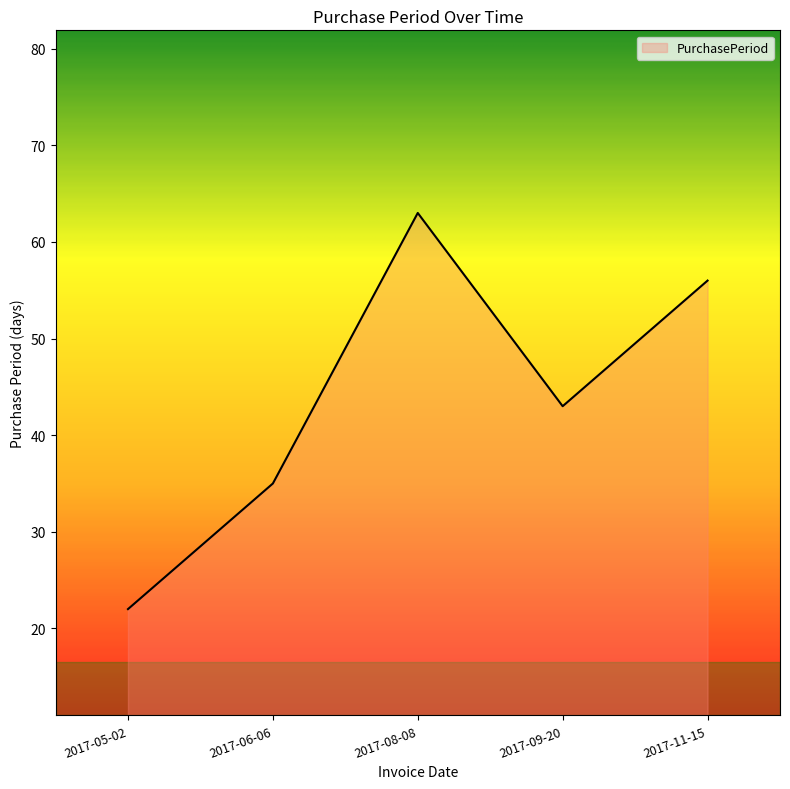

What is the maximum value shown in the chart?

63